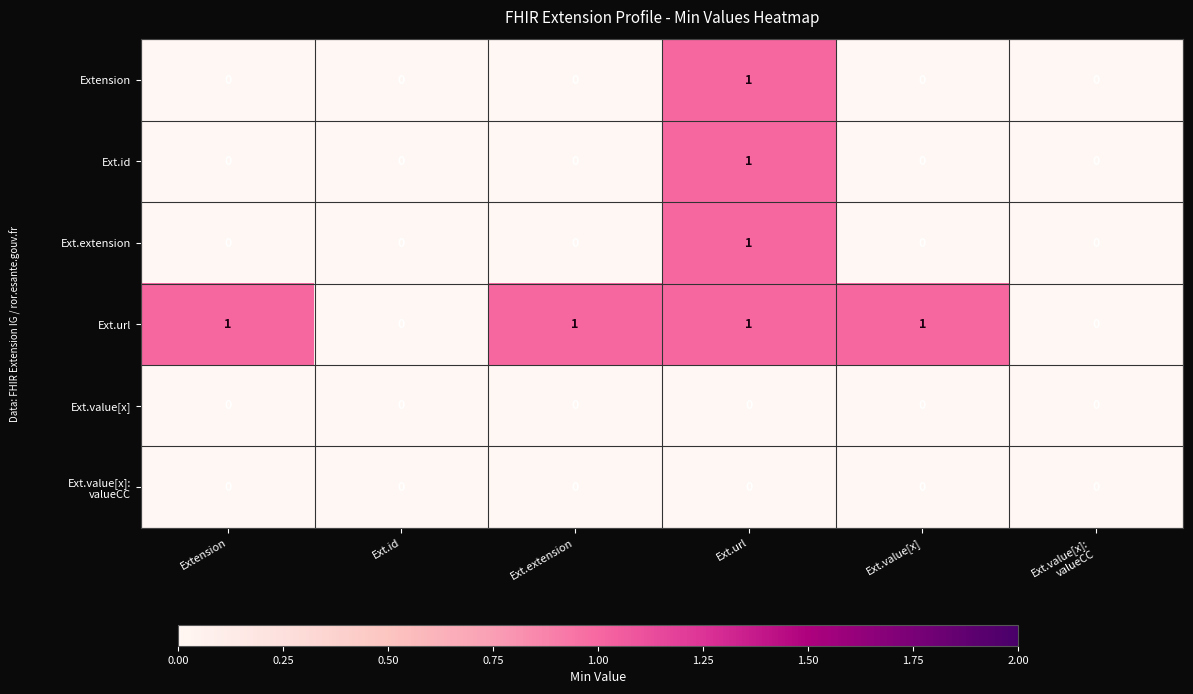

Which series has the largest total across all categories?

Ext.url